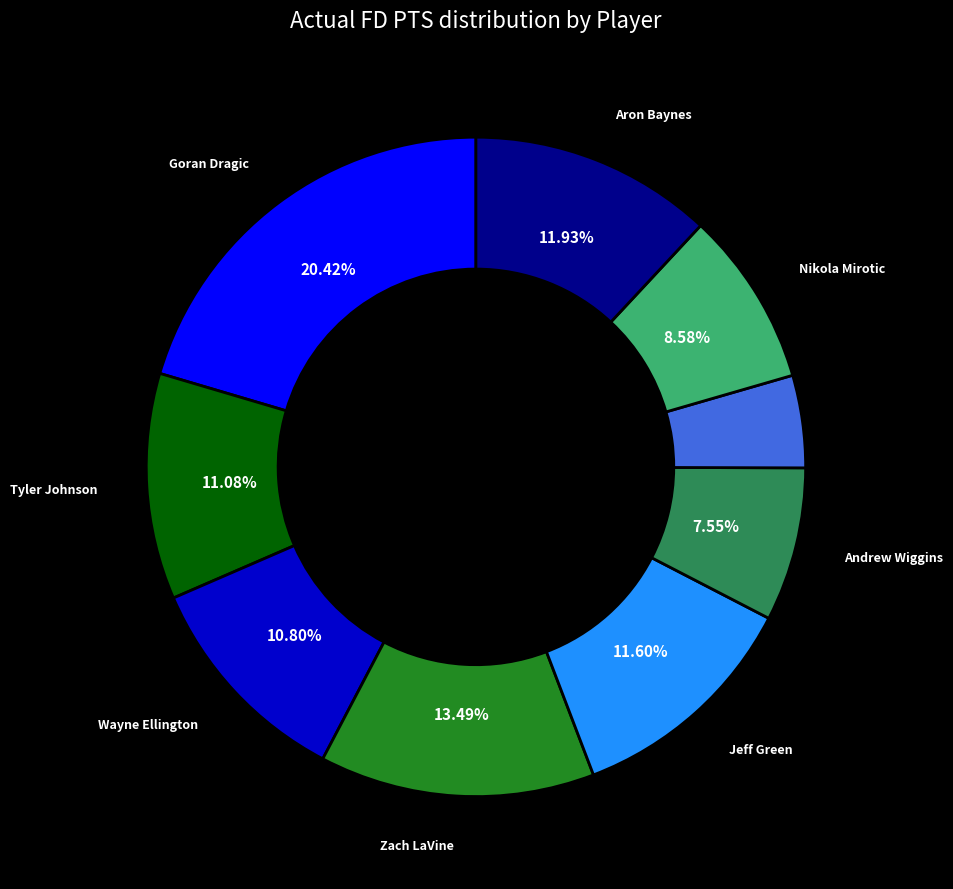

Does any single category account for the majority?

No